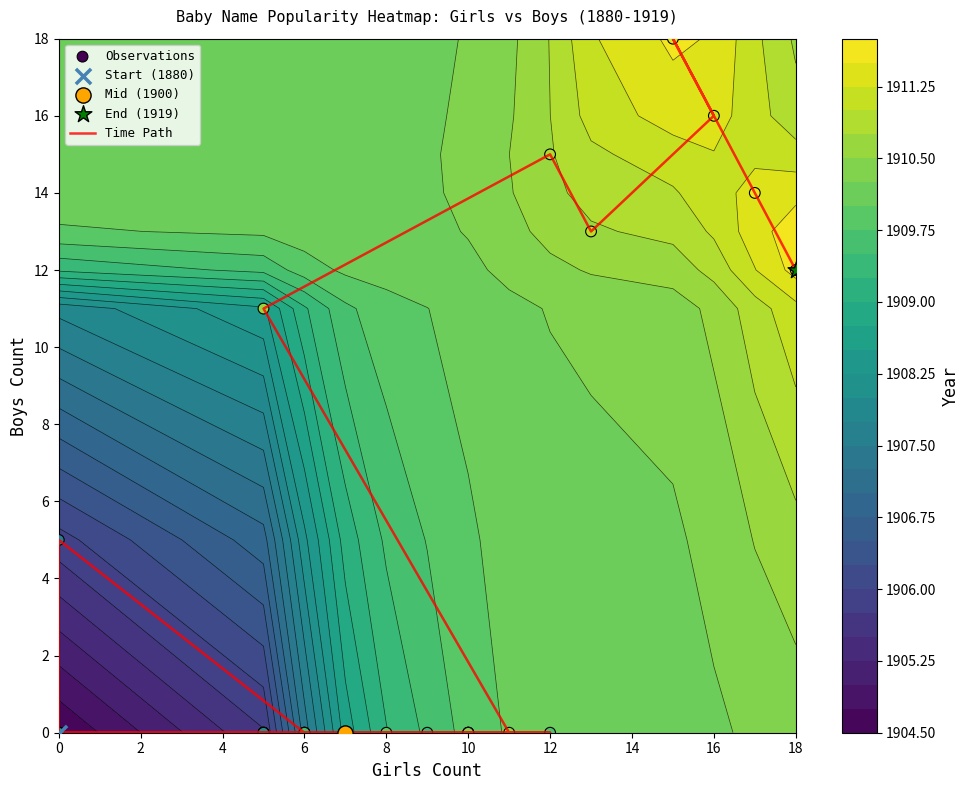

At how many categories does at least one series exceed 17?

1